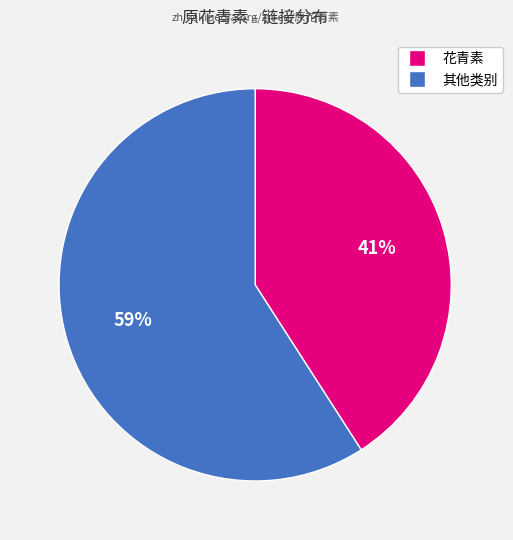

Does any single category account for the majority?

Yes